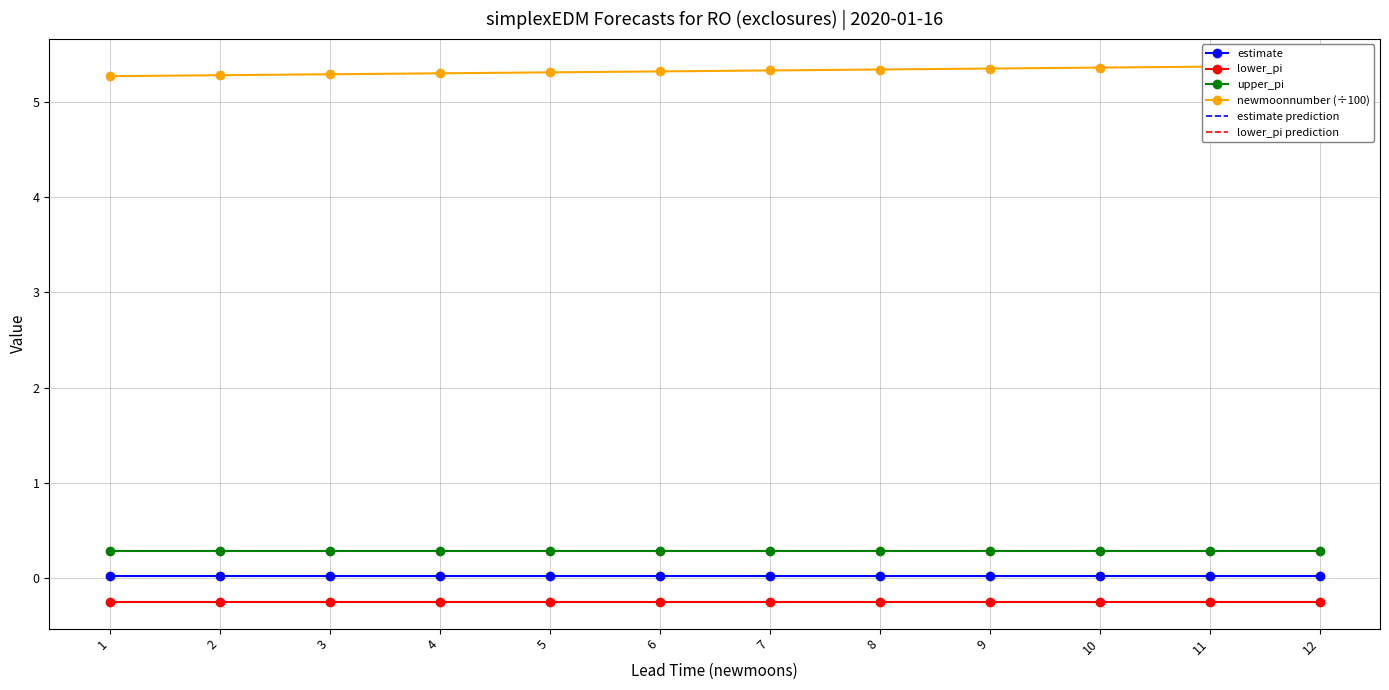

Is it true that lower_pi prediction equals -0.1 at 12?

False